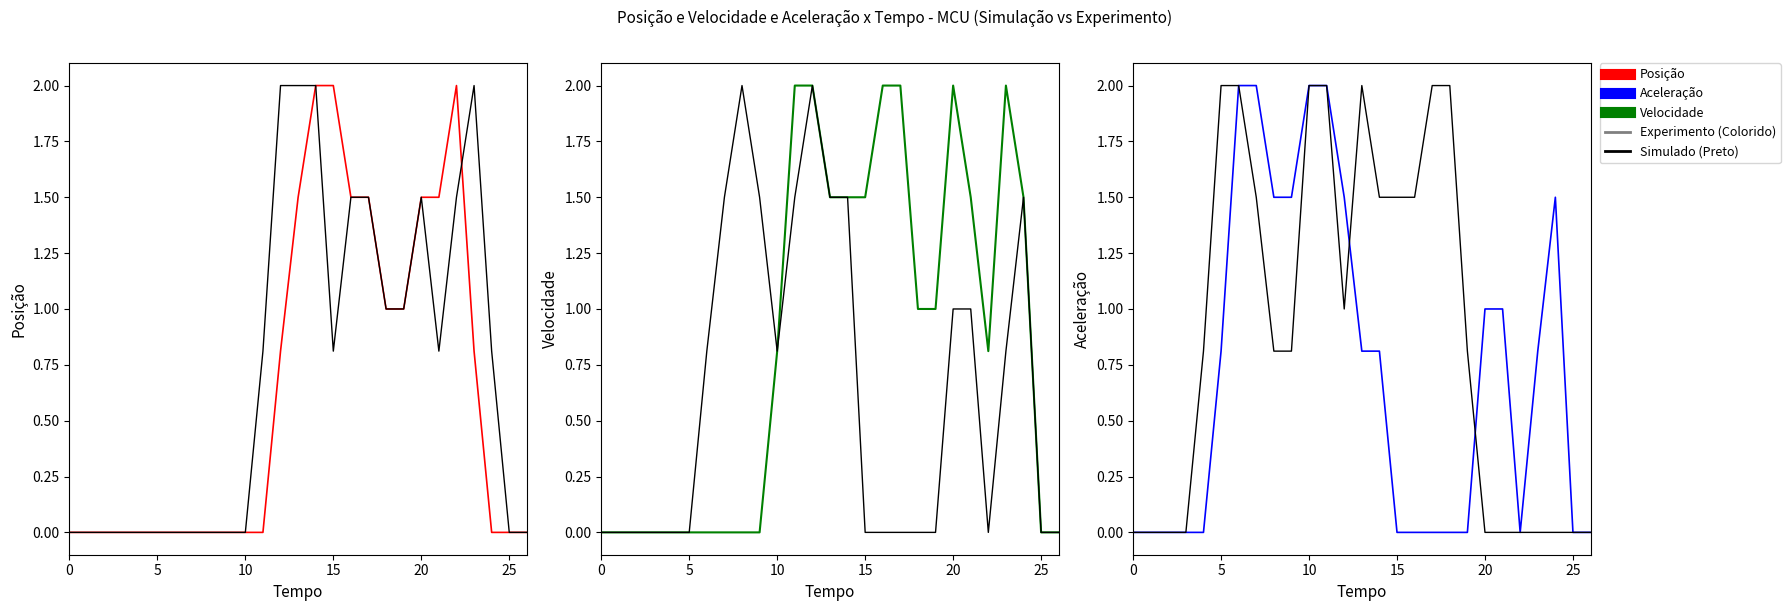

In Aceleração, how many points are higher than both neighbors (excluding endpoints)?

1